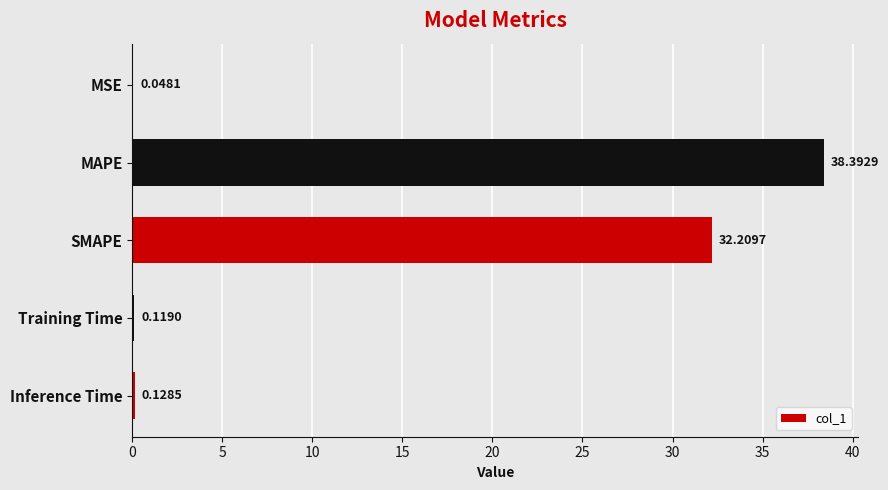

Which label corresponds to the largest value in the chart?

MAPE